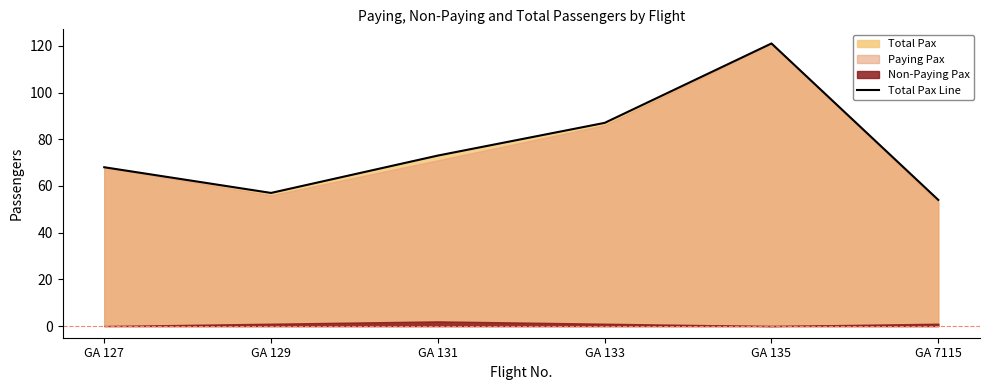

How many points are lower than both their immediate neighbors (excluding endpoints)?

1